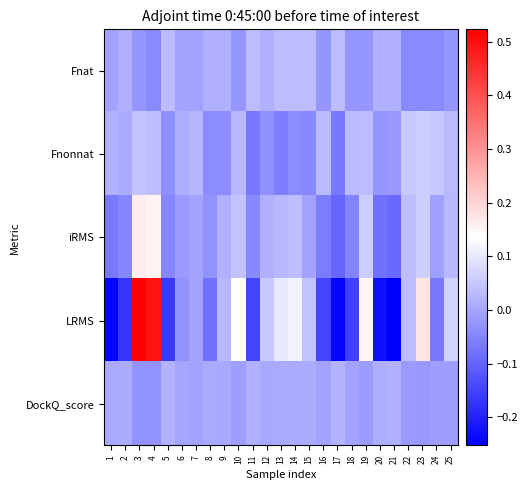

How many series are shown in this chart?

5